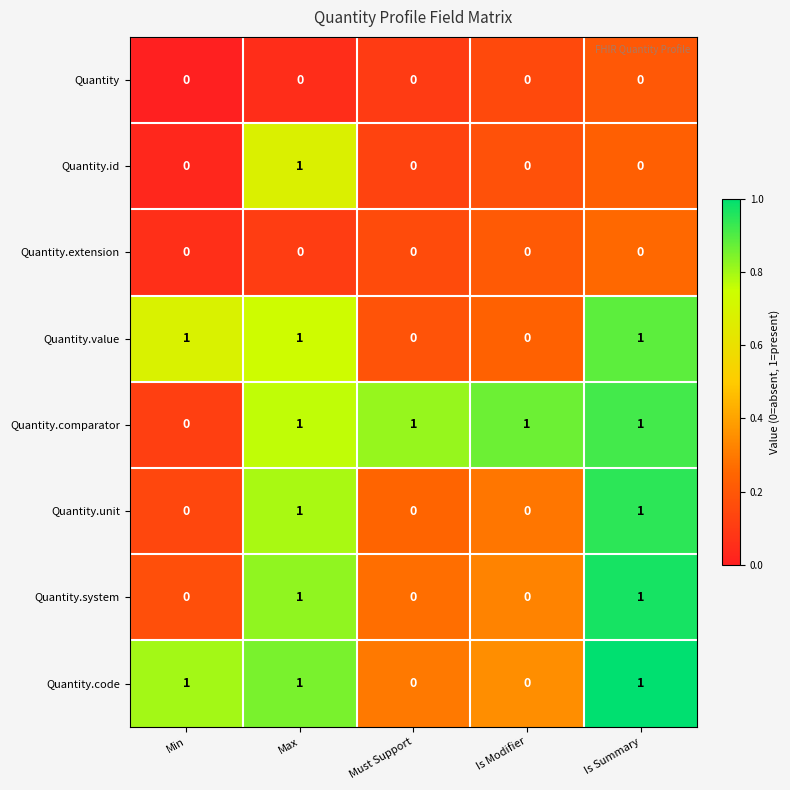

At how many categories does at least one series exceed 0?

5